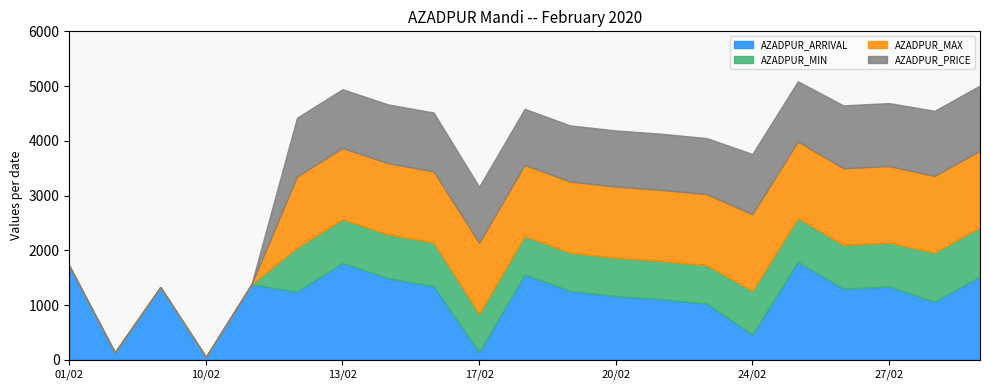

What is the approximate value of AZADPUR_MAX at 28/02?

1400.0